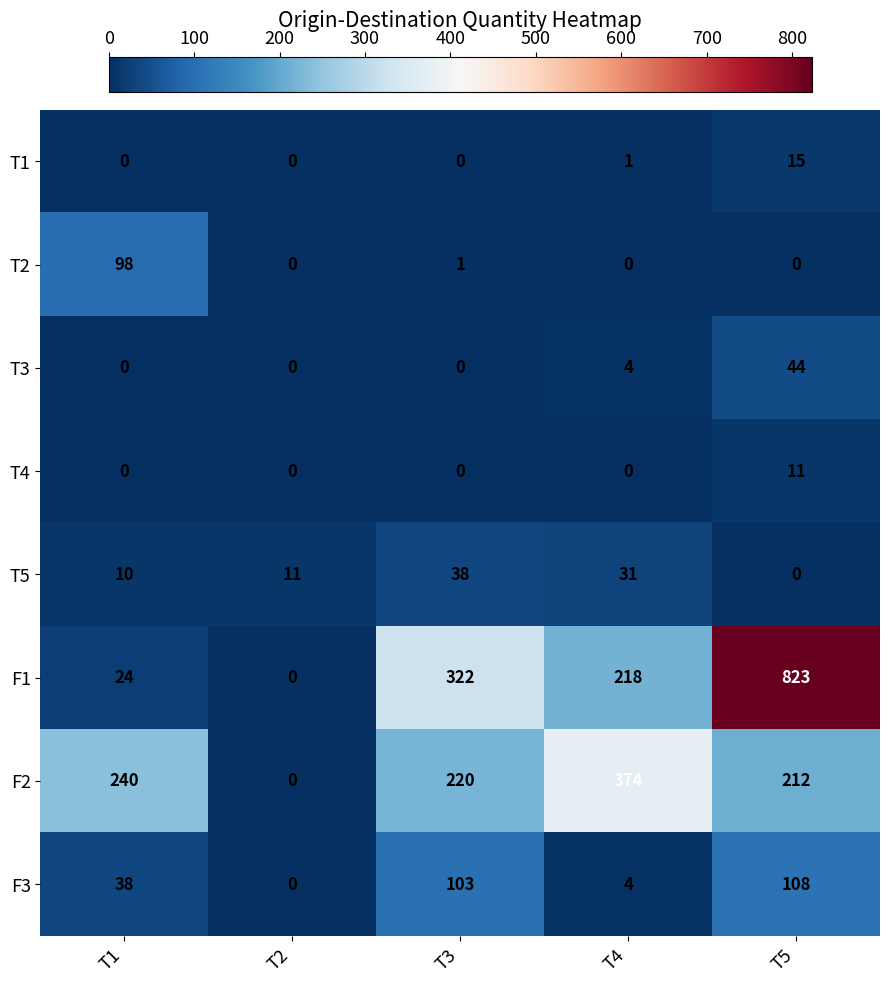

Which label corresponds to the largest value in the chart?

T5